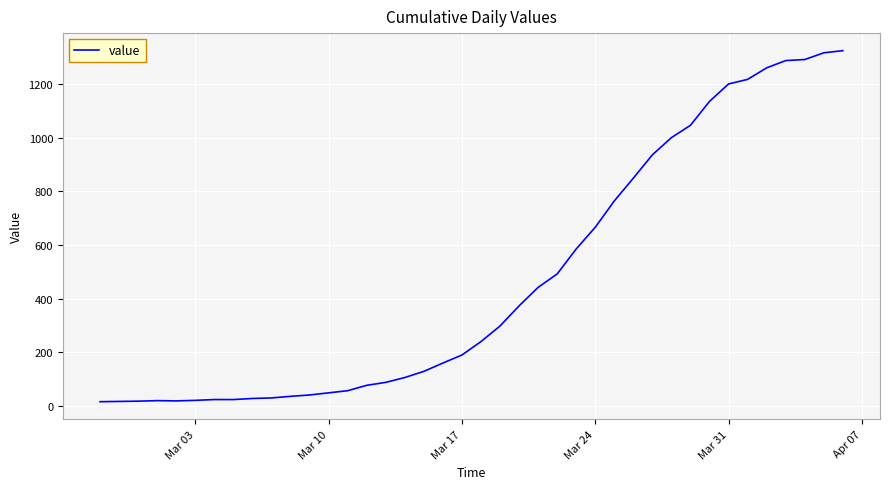

What is the difference between the maximum and minimum values?

1308